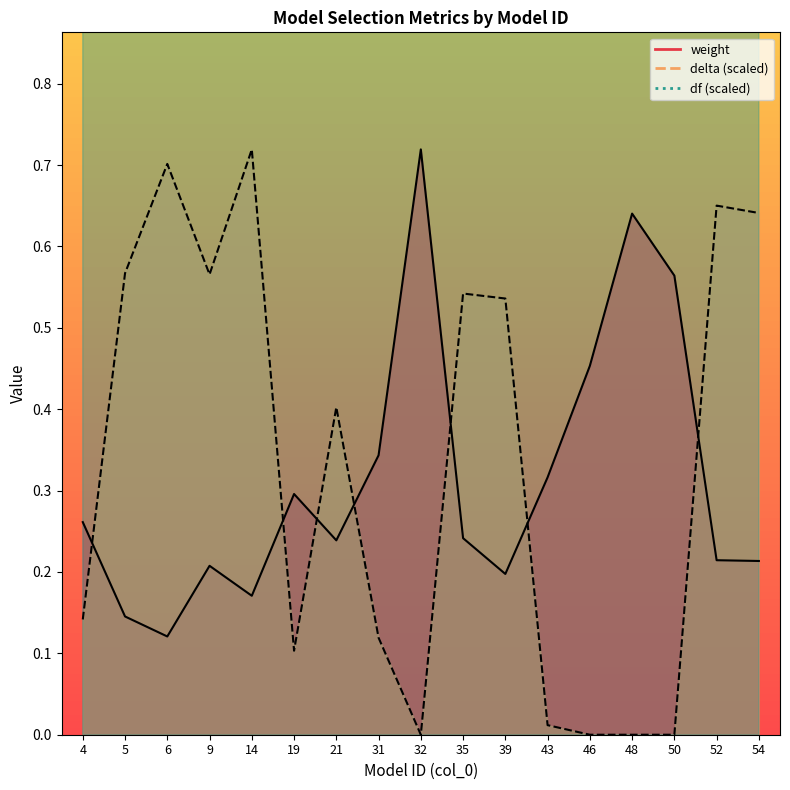

Is it true that delta equals -0.2 at 50?

False